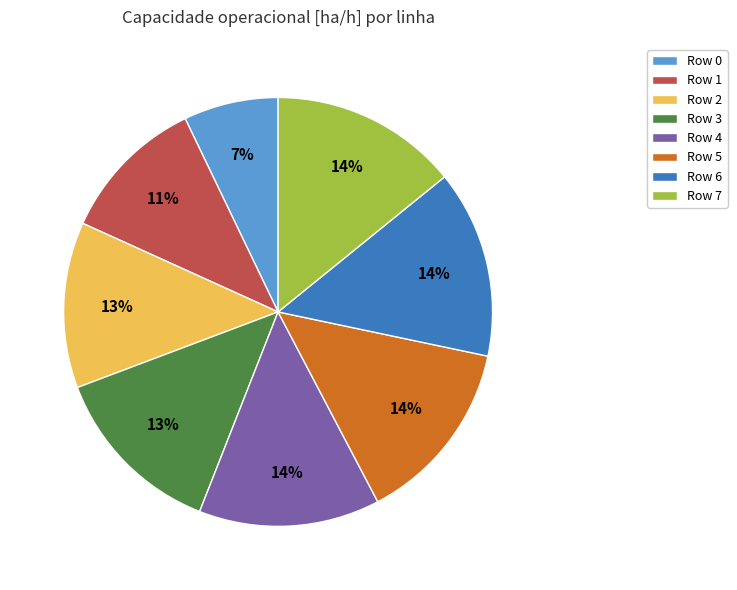

Combined, do Row 0 and Row 7 account for over 50%?

No